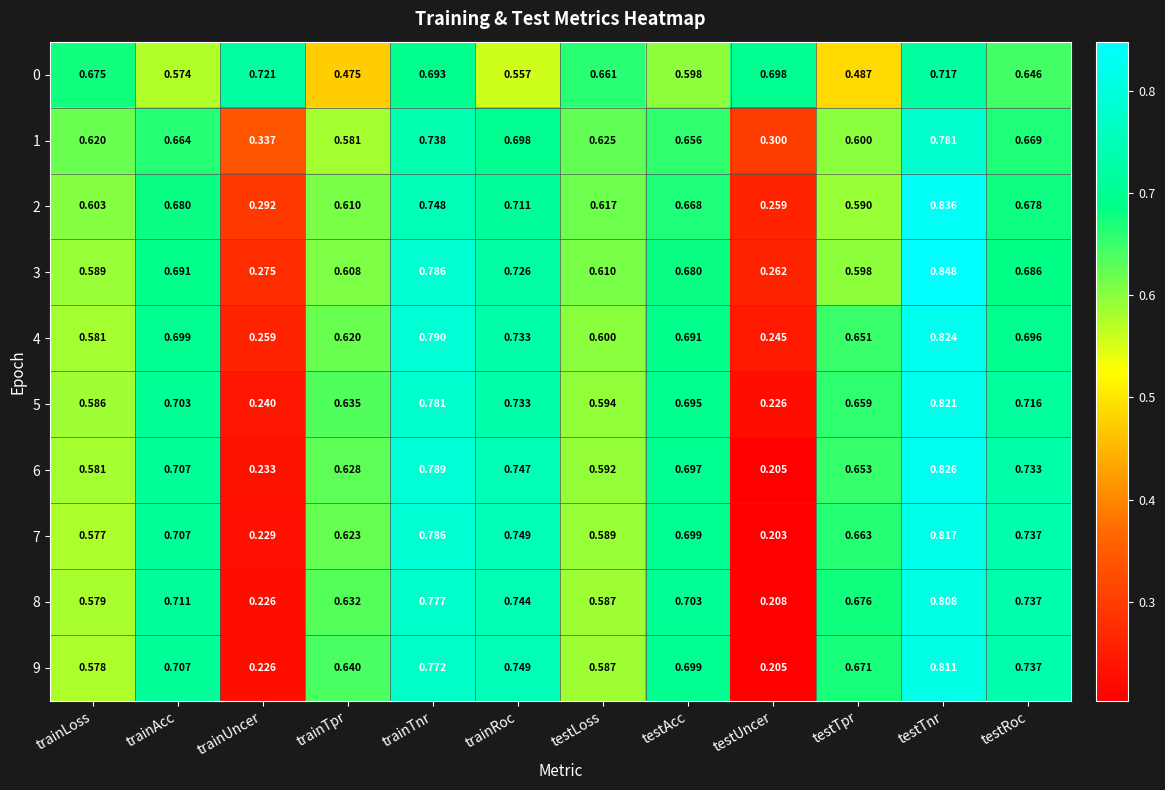

At which category is the sum across all series the highest?

testTnr